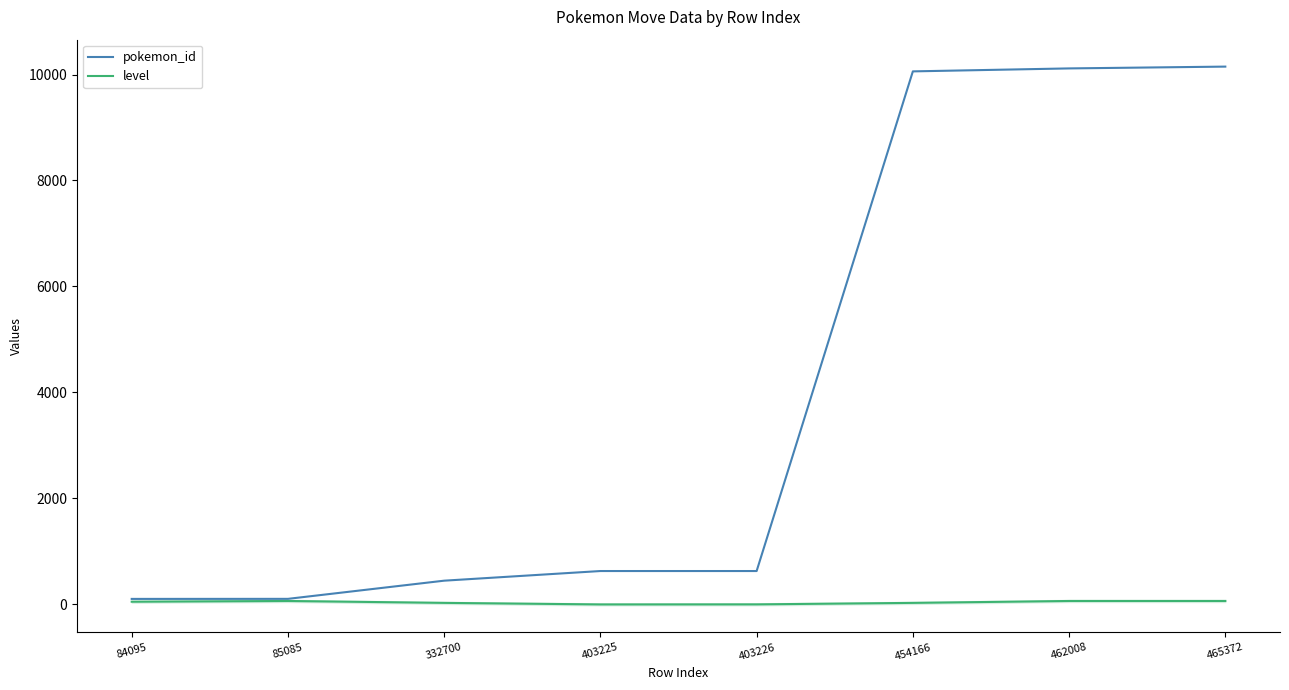

True or false: level has a value of 1 at 403226.

True